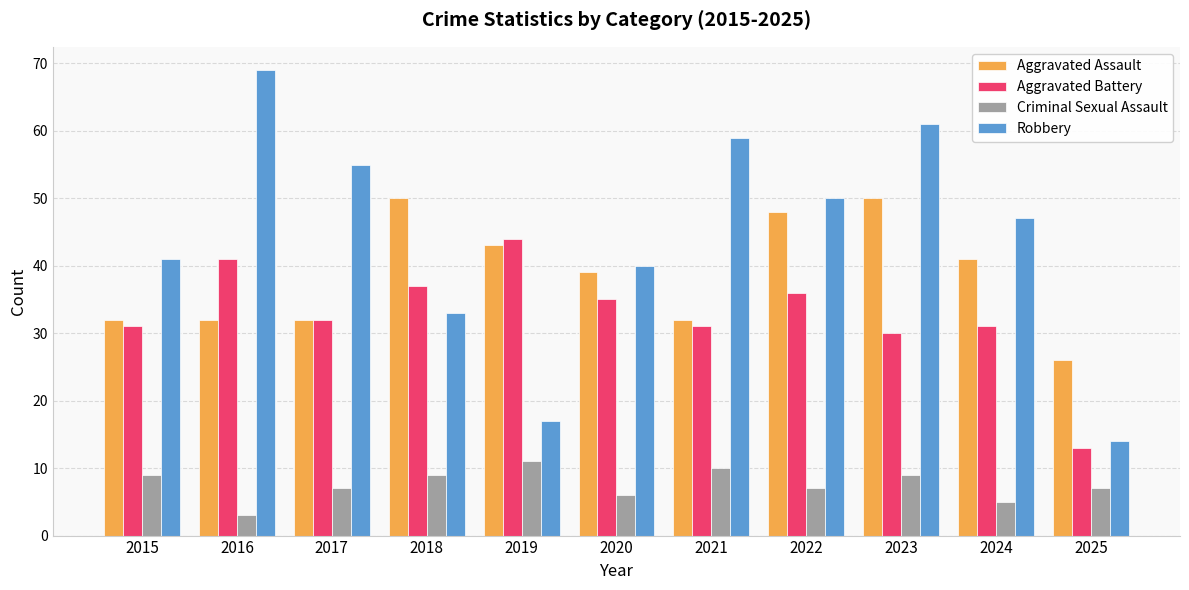

What is the sum of the Criminal Sexual Assault values at 2025 and 2016?

10